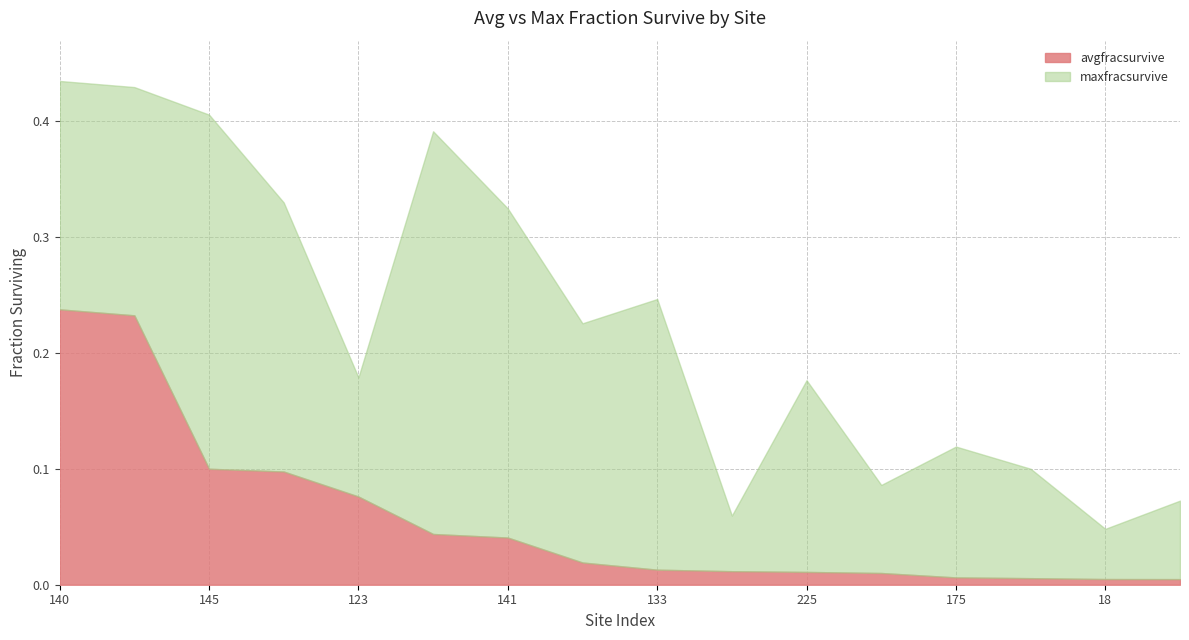

Reading left to right, list all the values displayed in this chart.

avgfracsurvive: 140=0.2	144=0.2	145=0.1	143=0.1	123=0.1	135=0.0	141=0.0	146=0.0	133=0.0	142=0.0	225=0.0	137=0.0	175=0.0	164=0.0	18=0.0	183=0.0
maxfracsurvive: 140=0.4	144=0.4	145=0.4	143=0.3	123=0.2	135=0.4	141=0.3	146=0.2	133=0.2	142=0.1	225=0.2	137=0.1	175=0.1	164=0.1	18=0.0	183=0.1